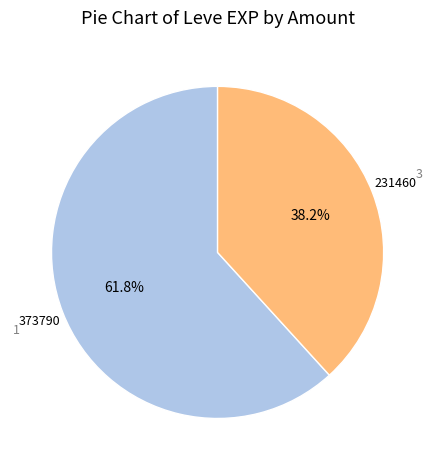

Is there any slice that represents more than half of the pie?

Yes